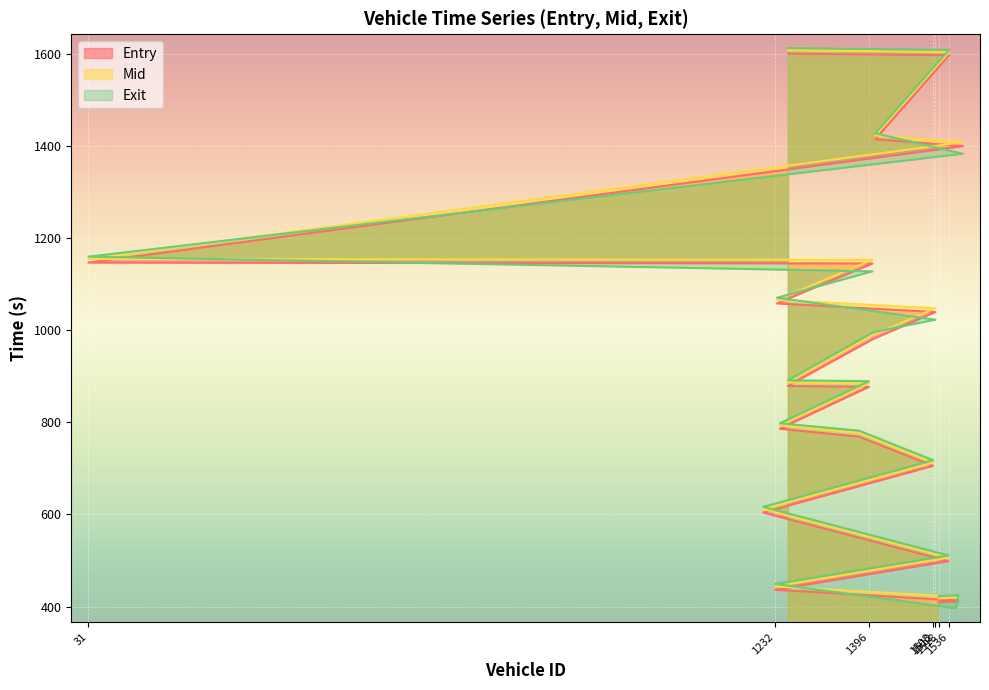

What is the difference between the maximum and minimum values in the exit series?

1215.8